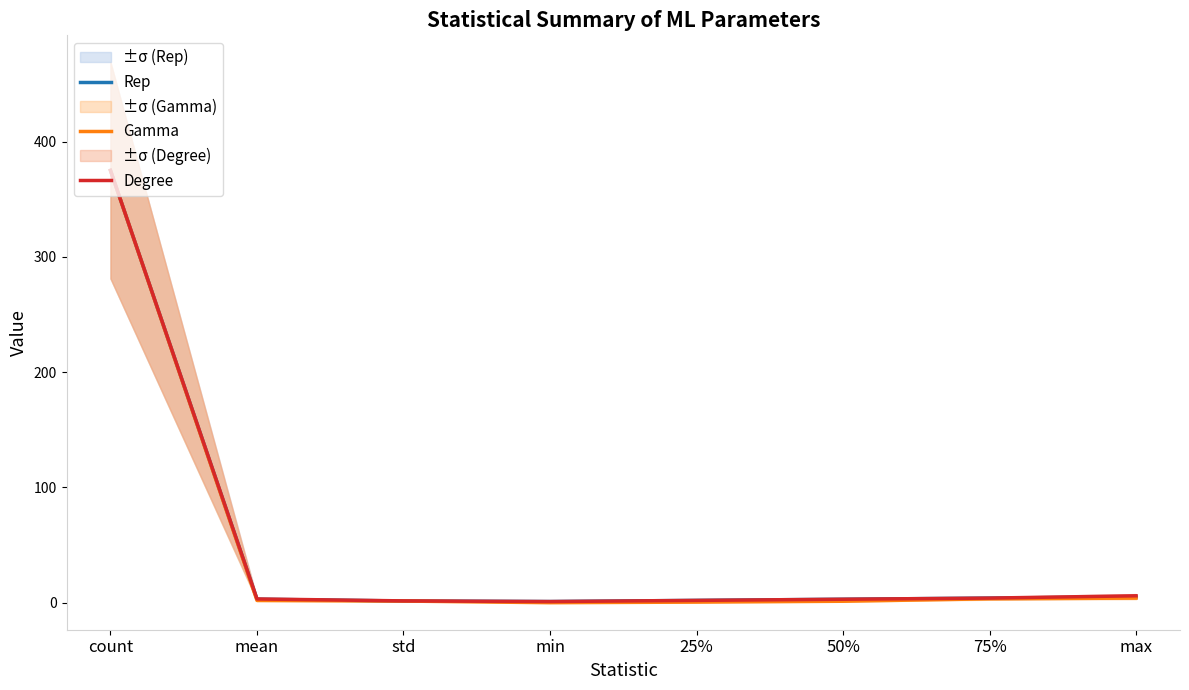

What is the difference between the second highest and minimum values in the Rep series?

4.0